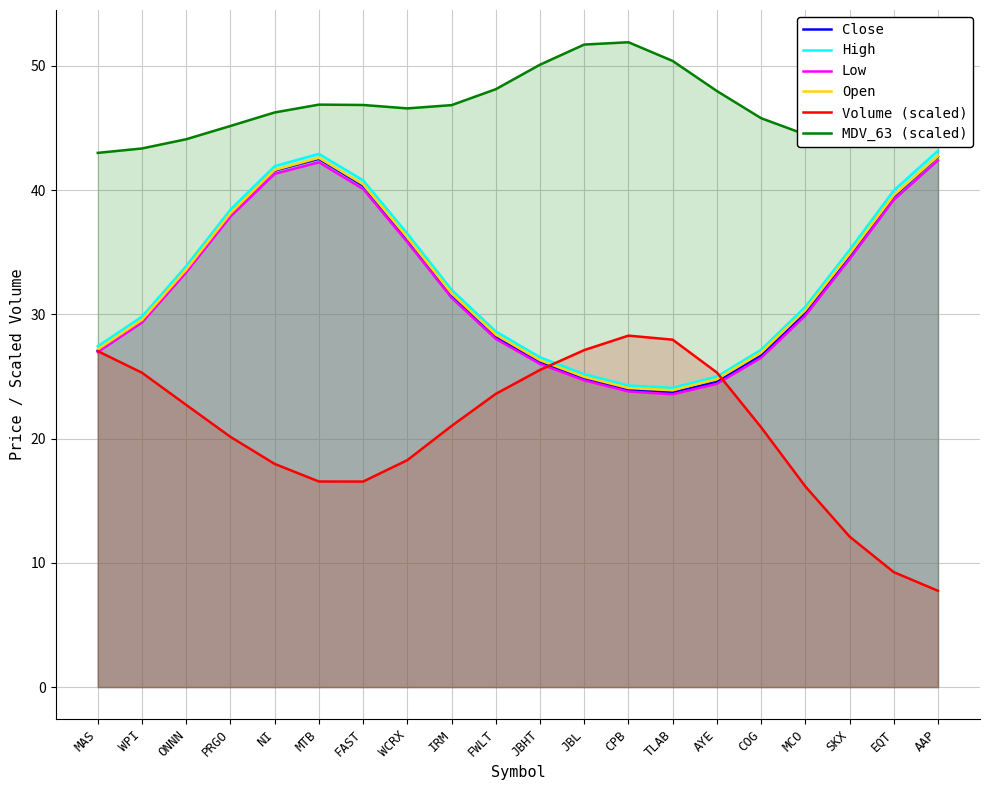

The Low series shows 23.6 at TLAB. True or false?

True